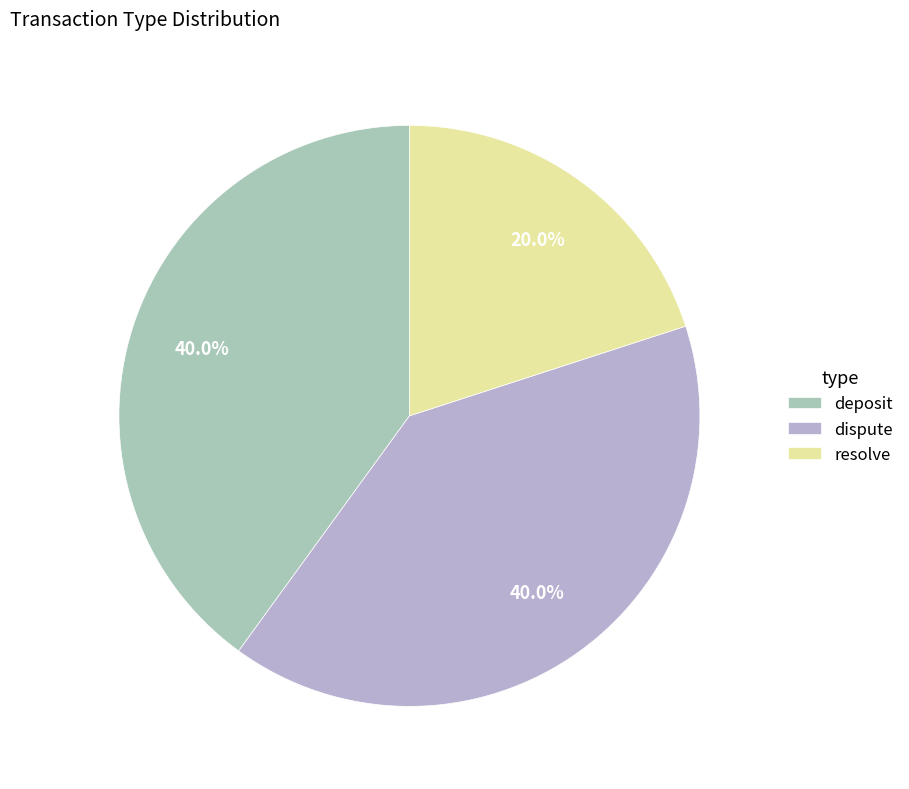

How many segments does this pie chart have?

3